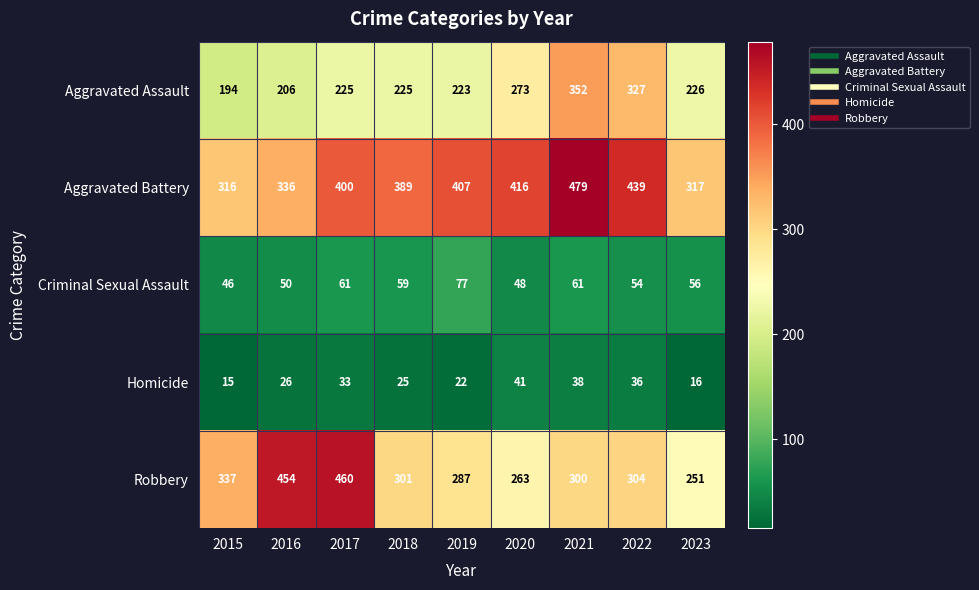

How many data points in Criminal Sexual Assault are less than 56?

4